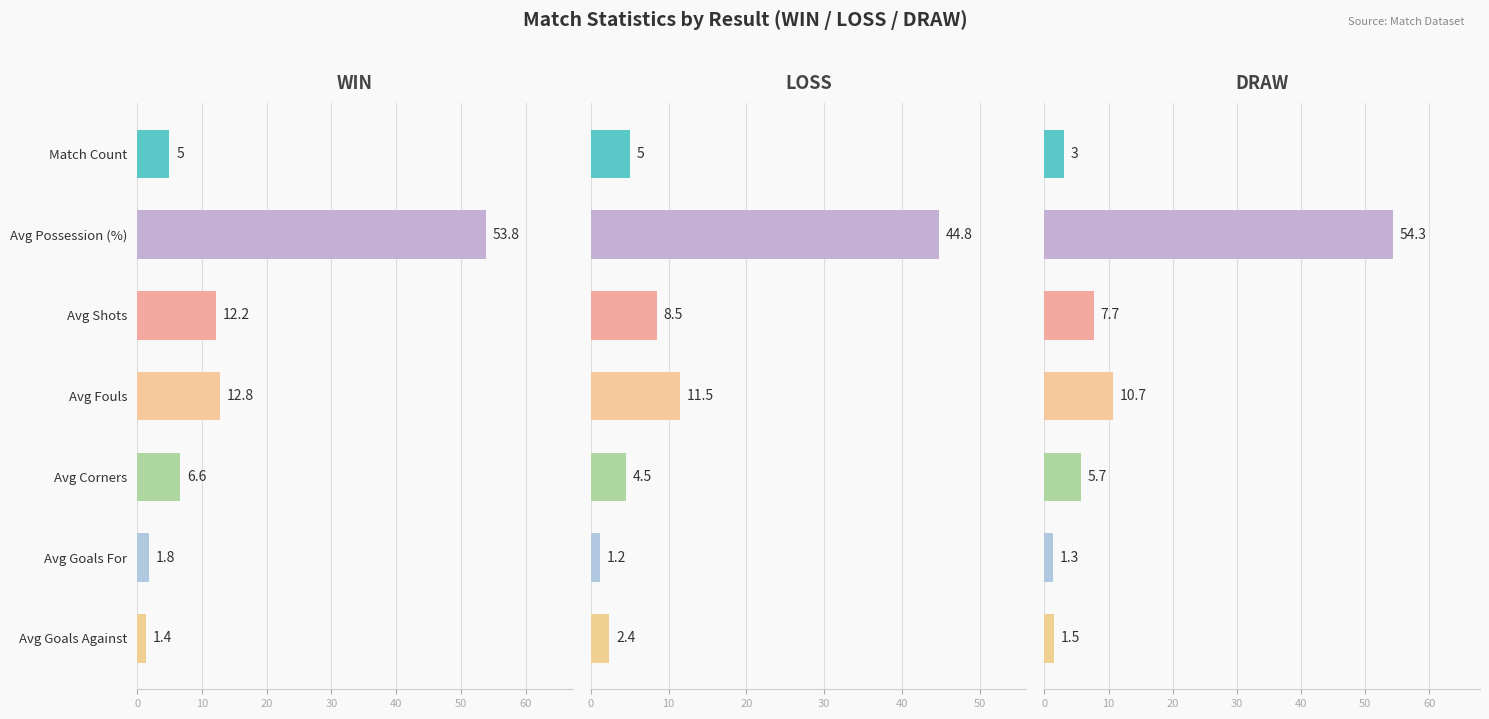

At which label is WIN closest to 27?

FOULS